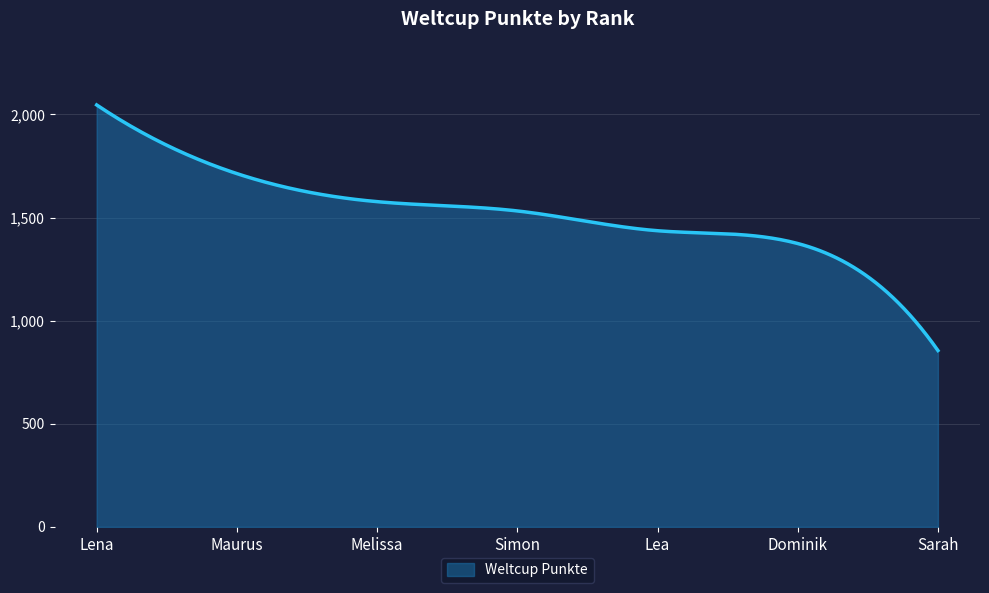

What is the difference between the maximum and minimum values?

1191.0